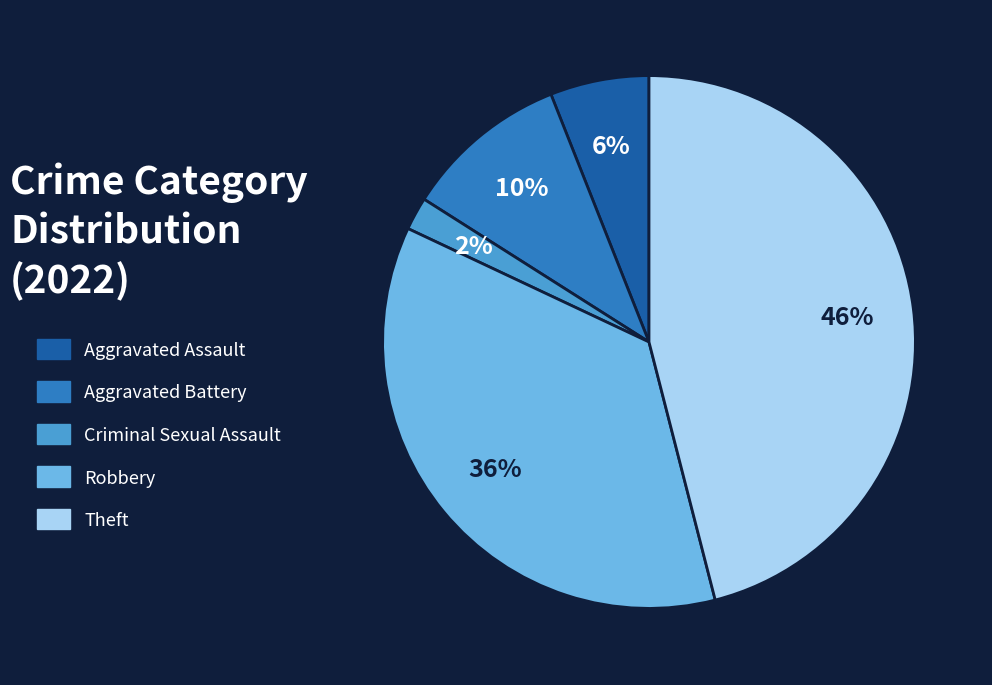

Does Theft represent more than half of the total?

No